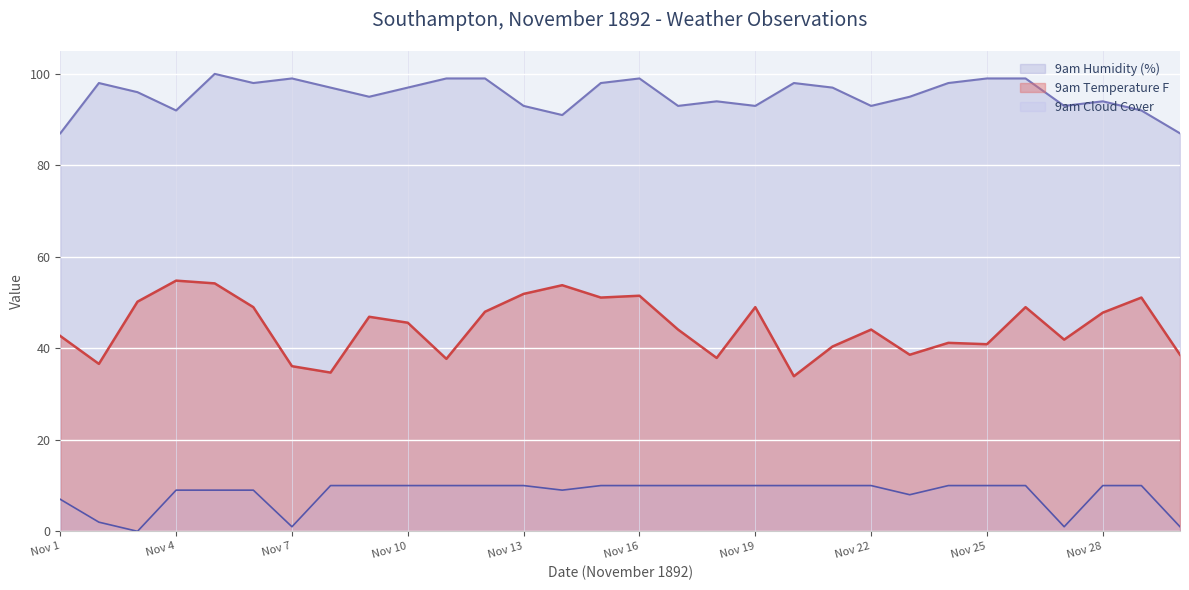

True or false: 9am Vapour Tension and 9am Cloud intersect in this chart.

False